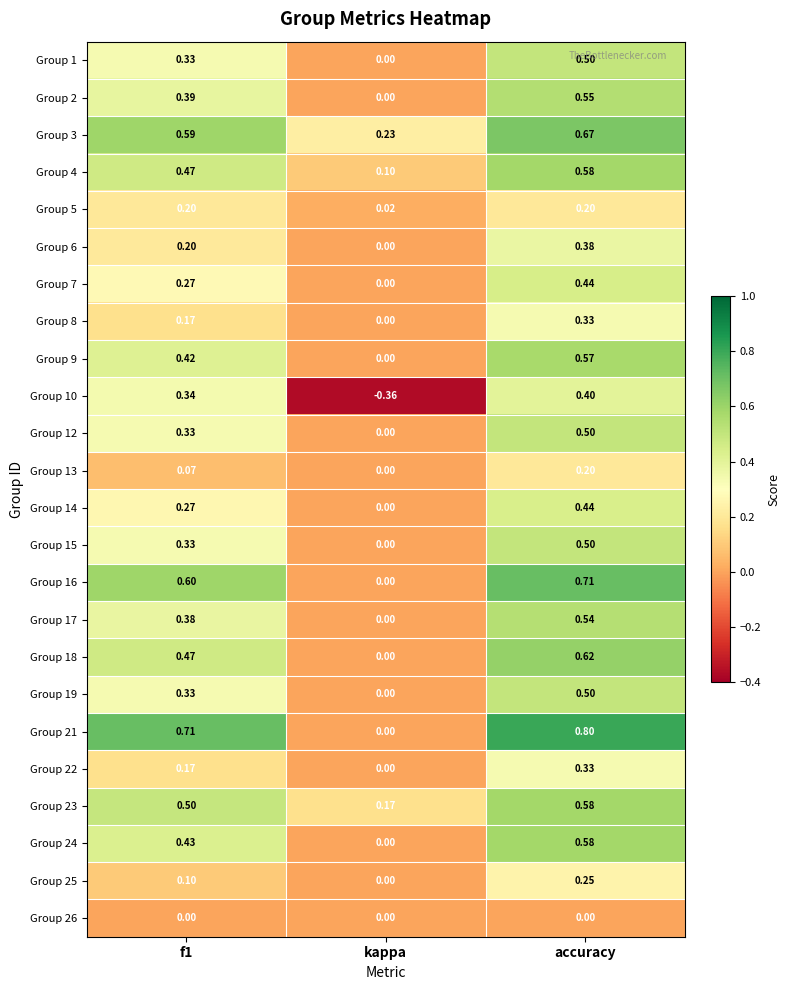

Between kappa and accuracy, which series saw the biggest shift?

Group 21